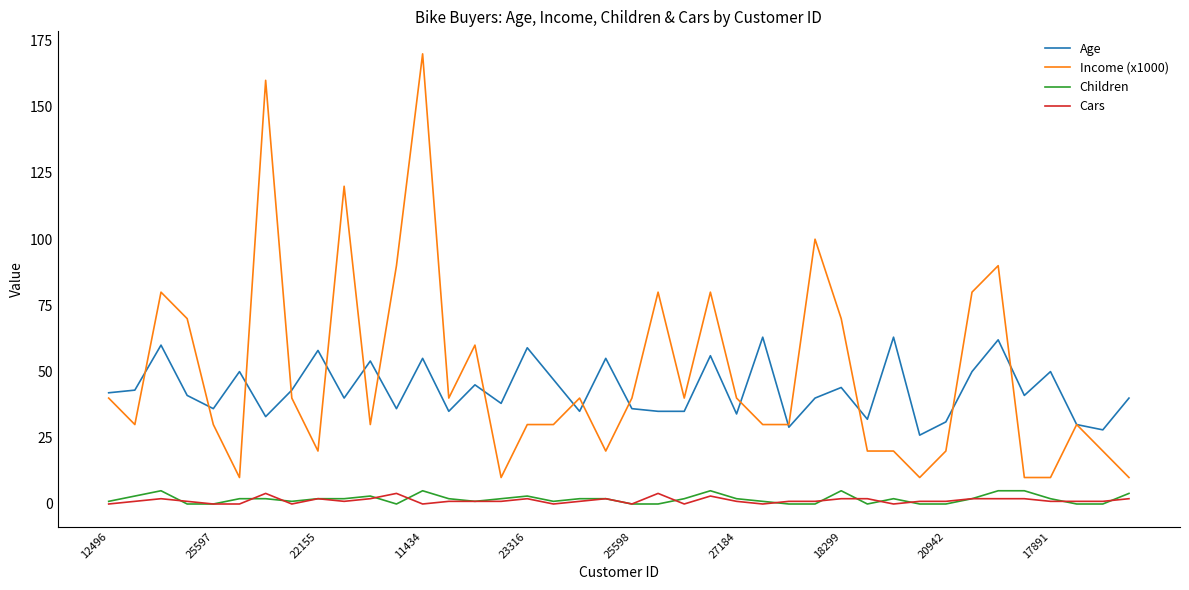

Which series has the widest spread of values?

Income (x1000)